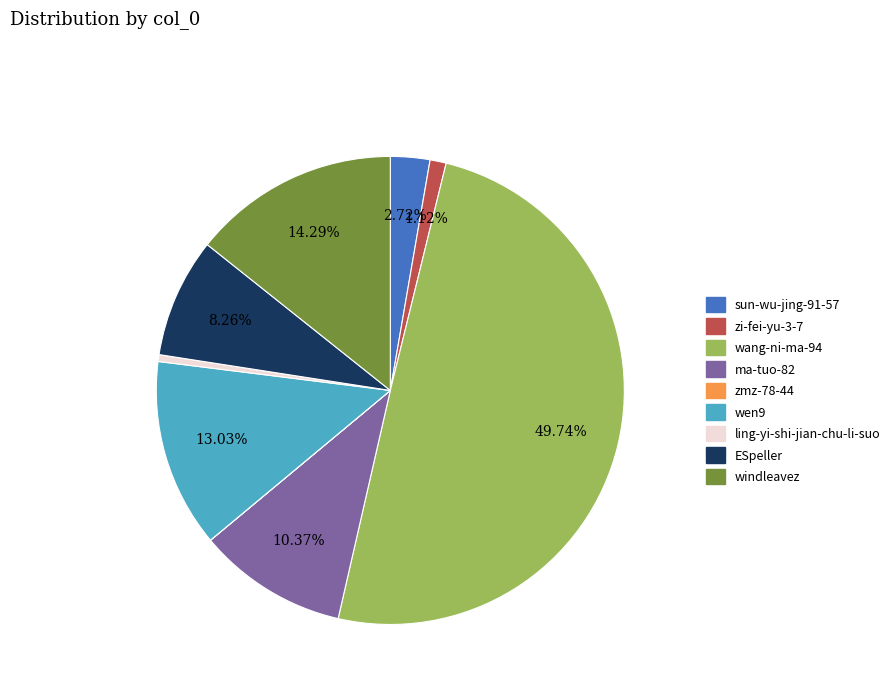

Between wang-ni-ma-94 and windleavez, which is larger?

wang-ni-ma-94